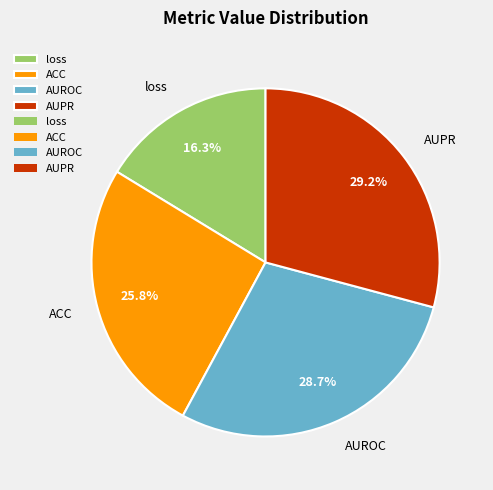

Does AUPR account for over 50% of the chart?

No